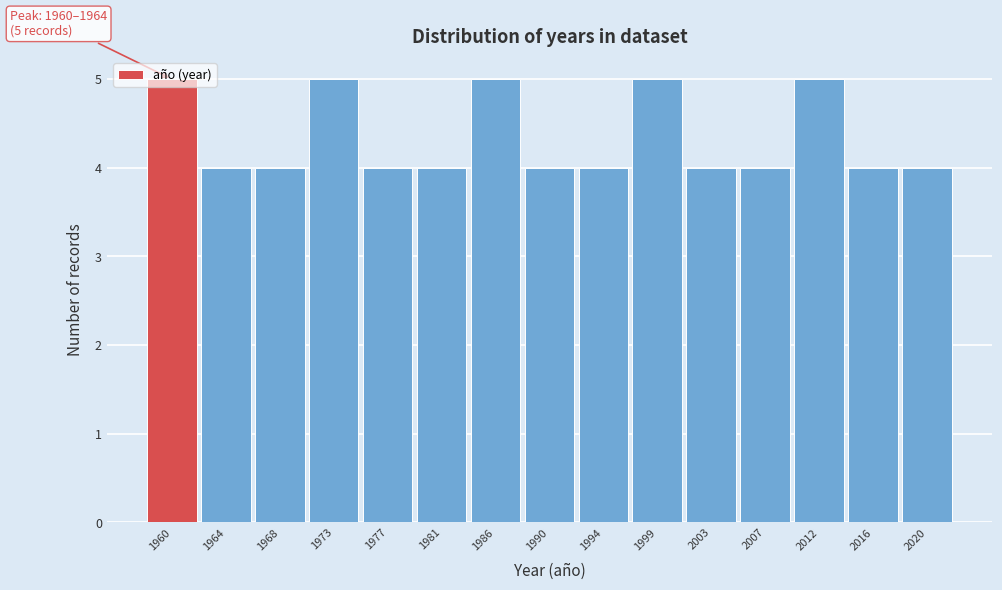

What is the value of the 2nd bar from the left?

4